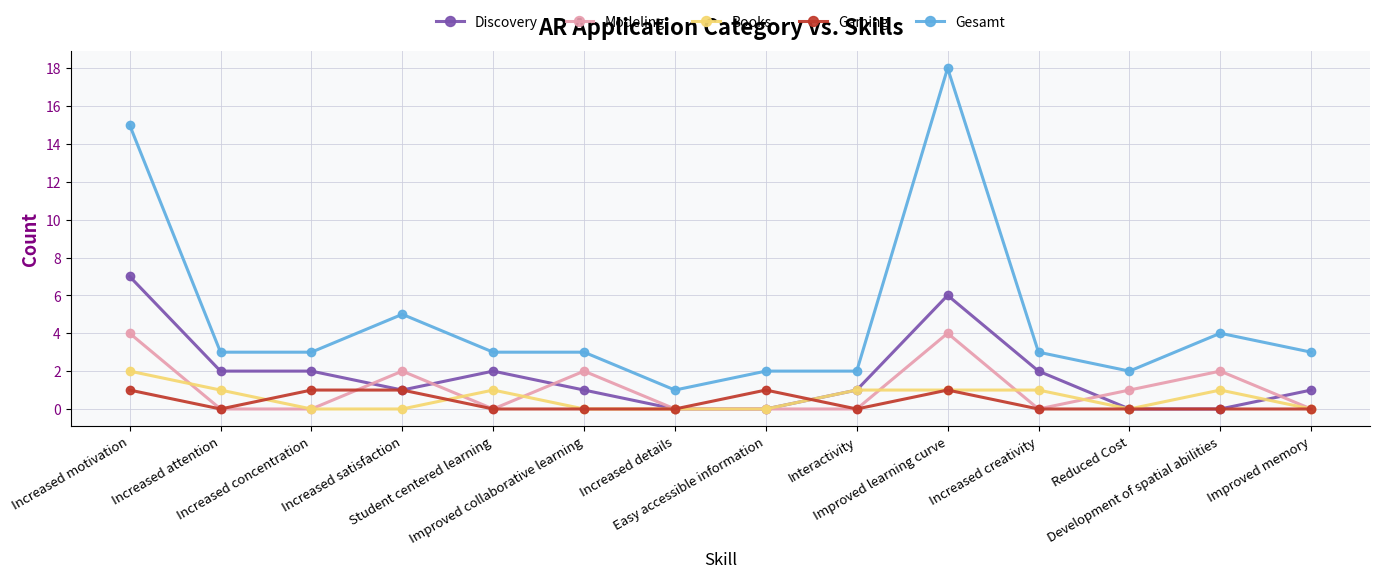

How many lines are shown in the chart?

5